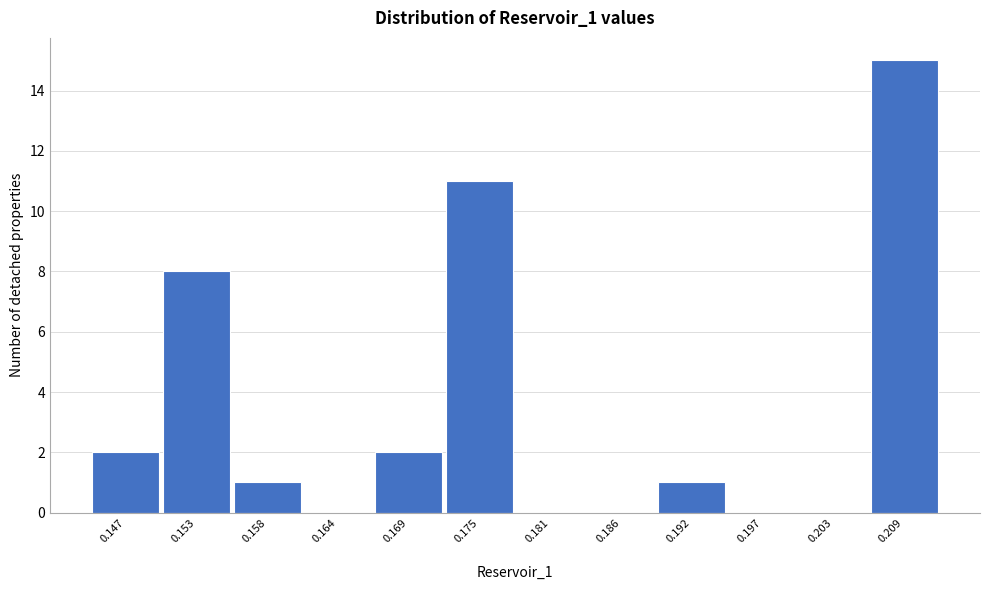

Reading left to right, list all the values displayed in this chart.

0.147=2	0.153=8	0.158=1	0.164=0	0.169=2	0.175=11	0.181=0	0.186=0	0.192=1	0.197=0	0.203=0	0.209=15